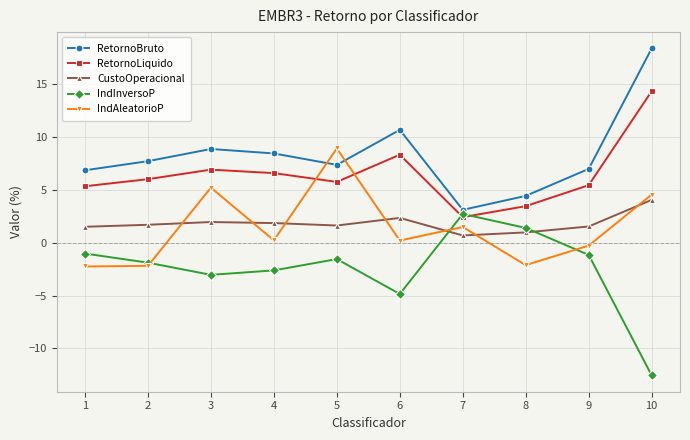

What are all the series names shown in the legend?

RetornoBruto, RetornoLiquido, CustoOperacional, IndInversoP, IndAleatorioP